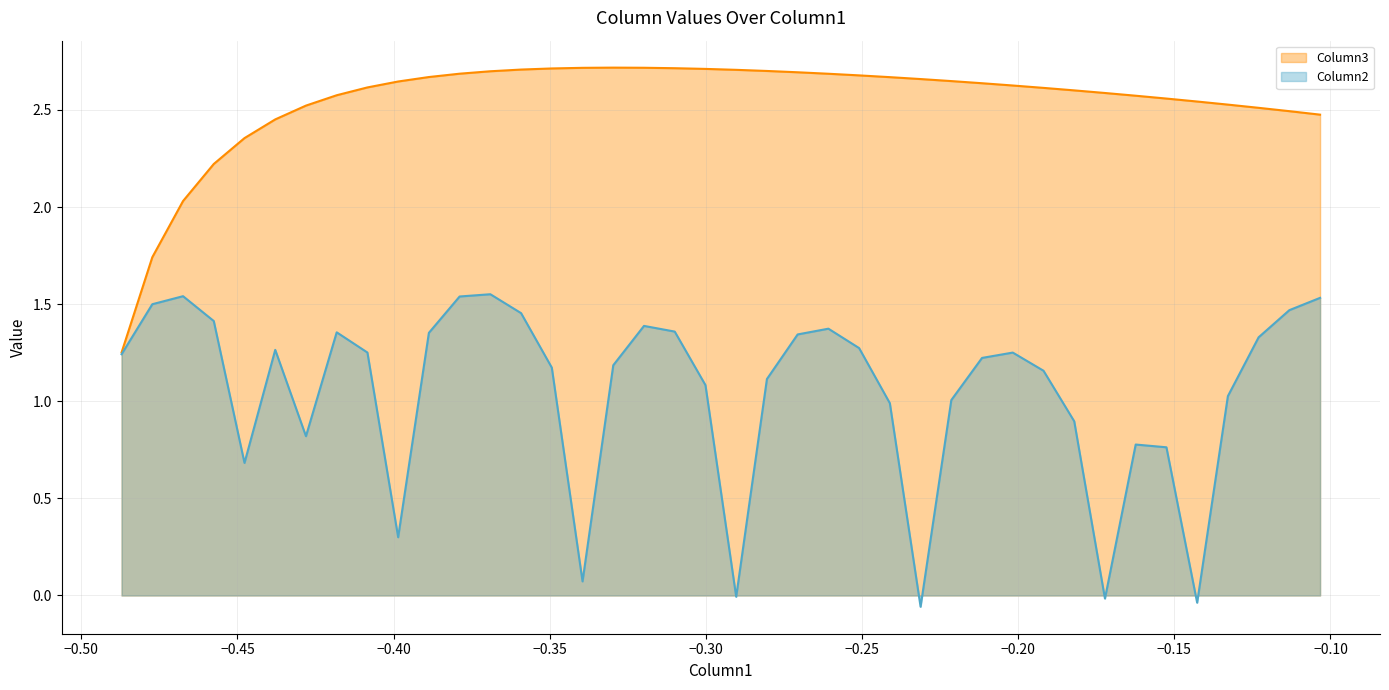

What is the difference between the Column3 values at -0.30012000000000005 and -0.12299999999999998?

0.2